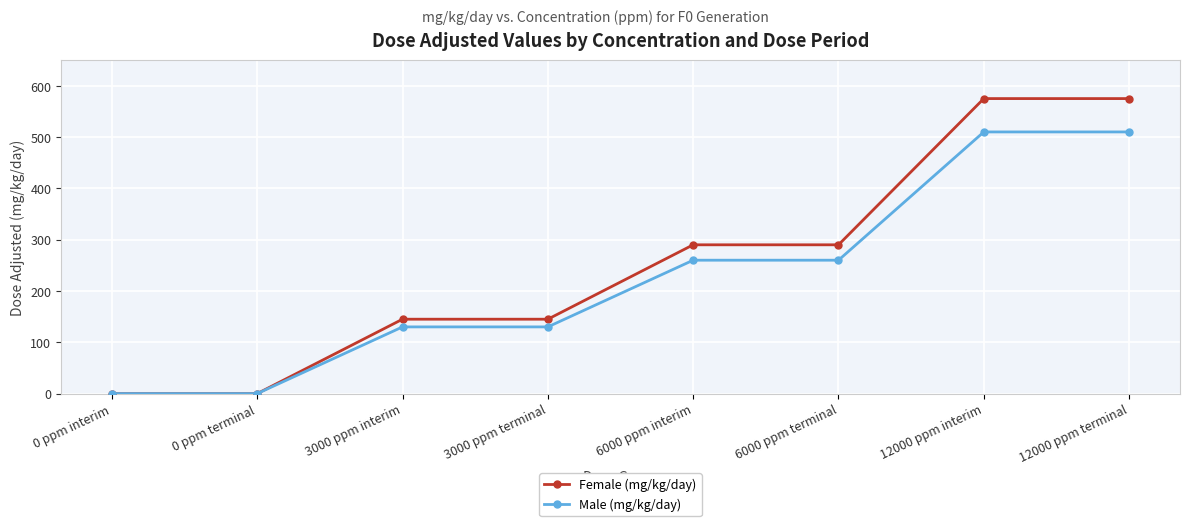

What is the average value of the Male (mg/kg/day) series?

225